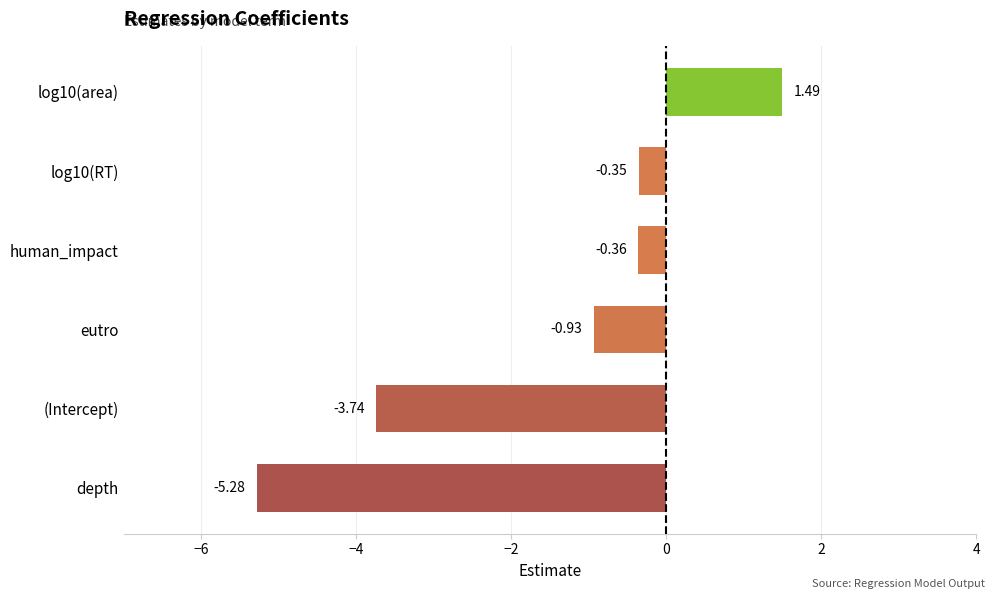

Which category has the highest value across all series?

log10(area)